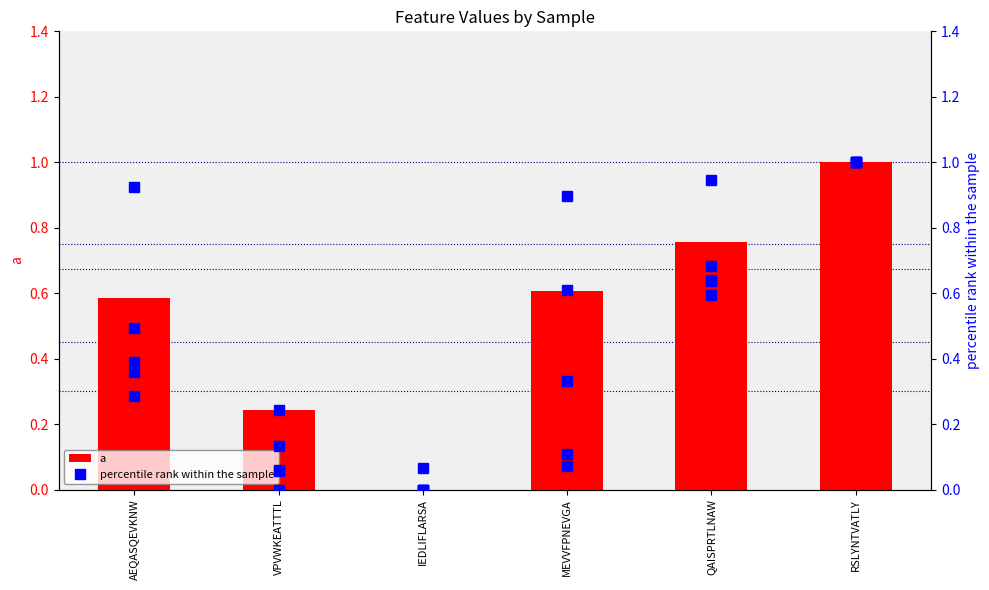

What is the value of the i bar at the 5th from the left?

0.6